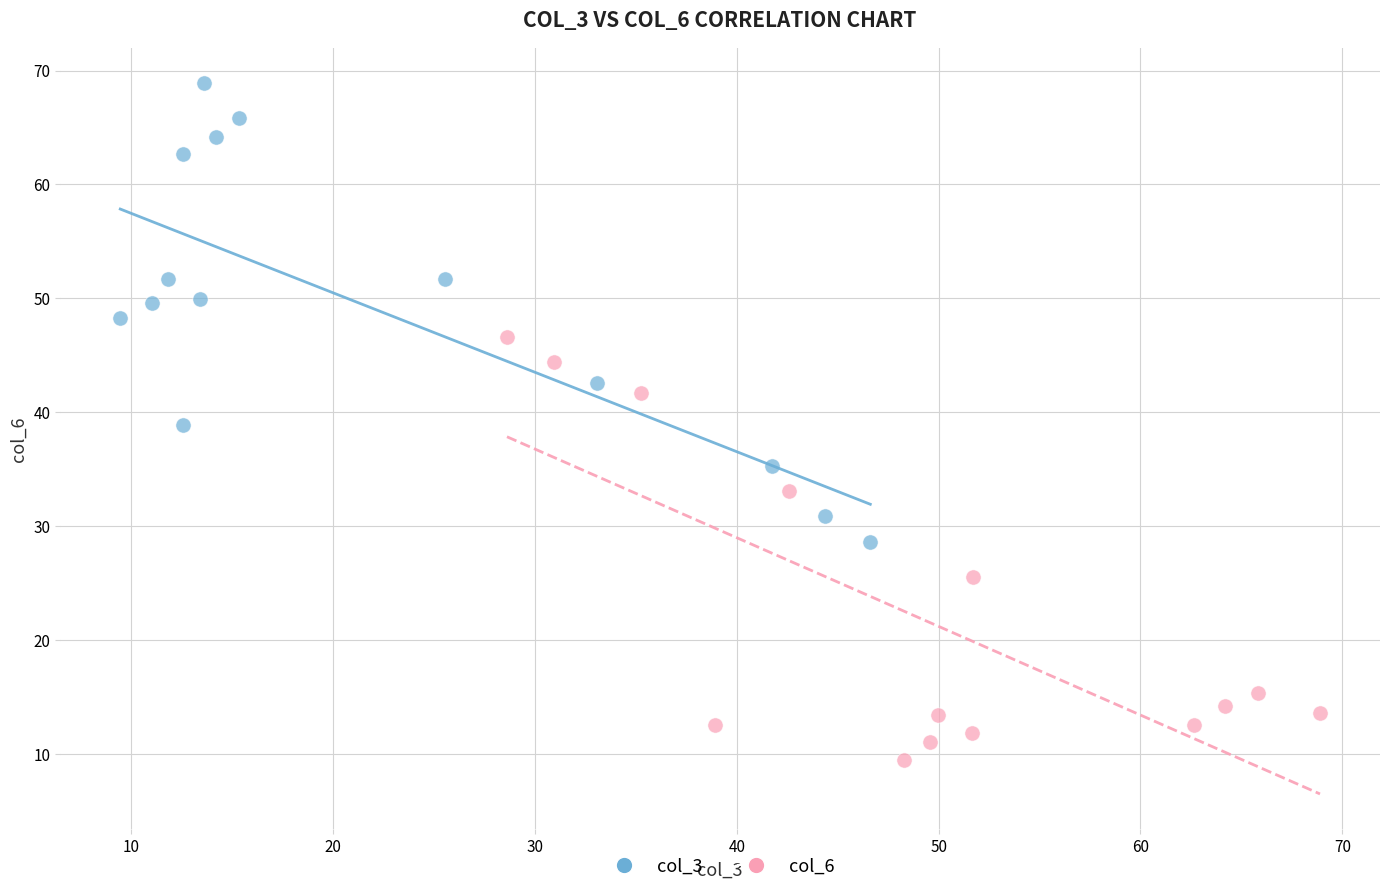

Which series has the widest spread of Y values?

col_3